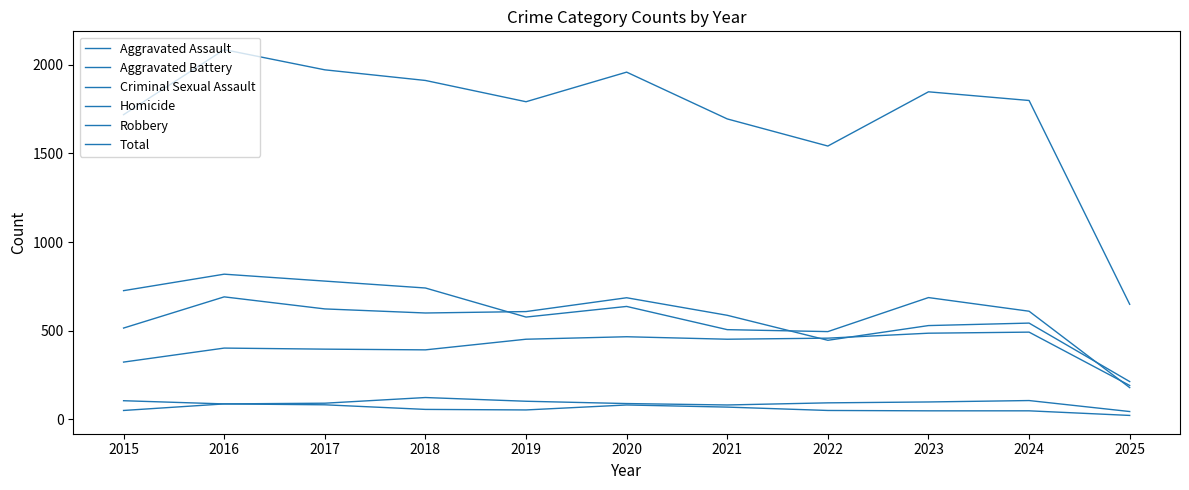

How many lines are shown in the chart?

6